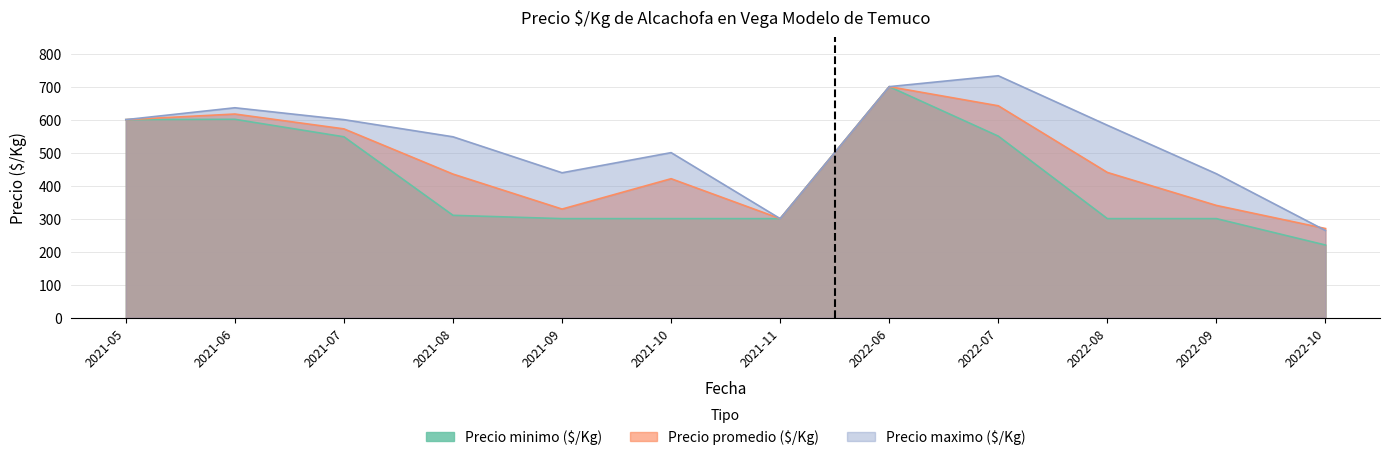

Where is the first local maximum for Precio minimo ($/Kg)?

2021-06